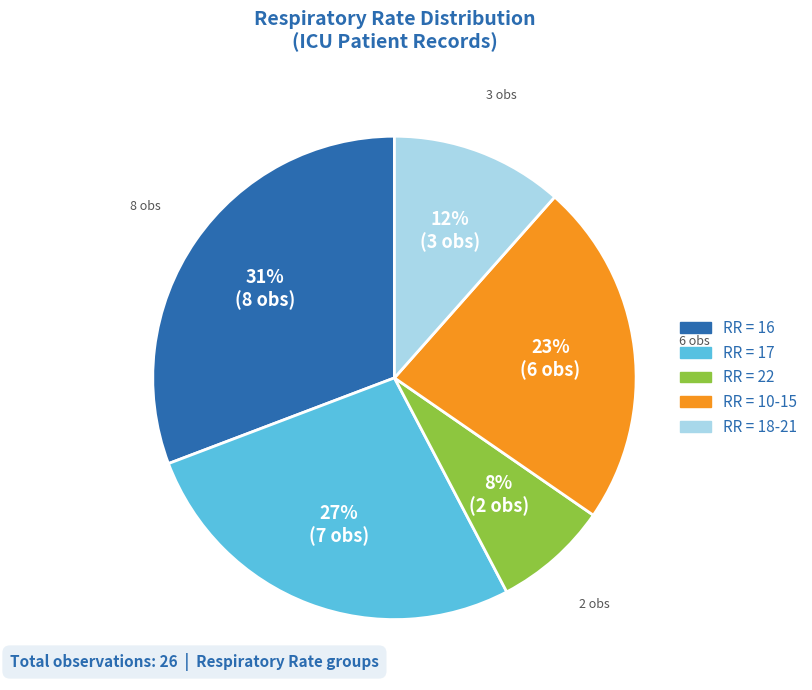

Is there any slice that represents more than half of the pie?

No